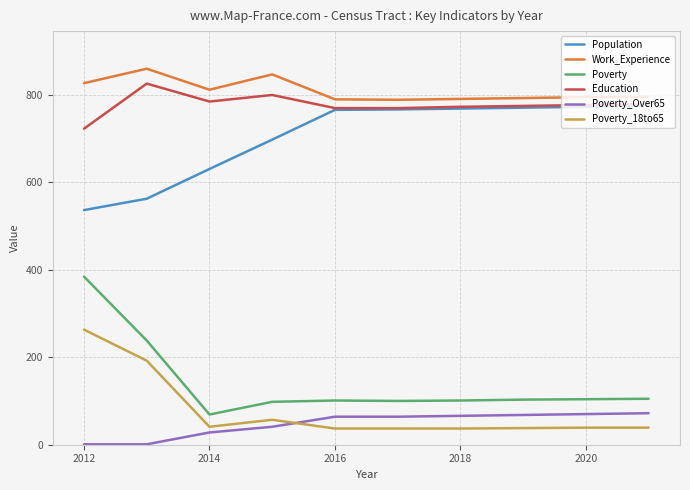

True or false: Work_Experience and Poverty intersect in this chart.

False